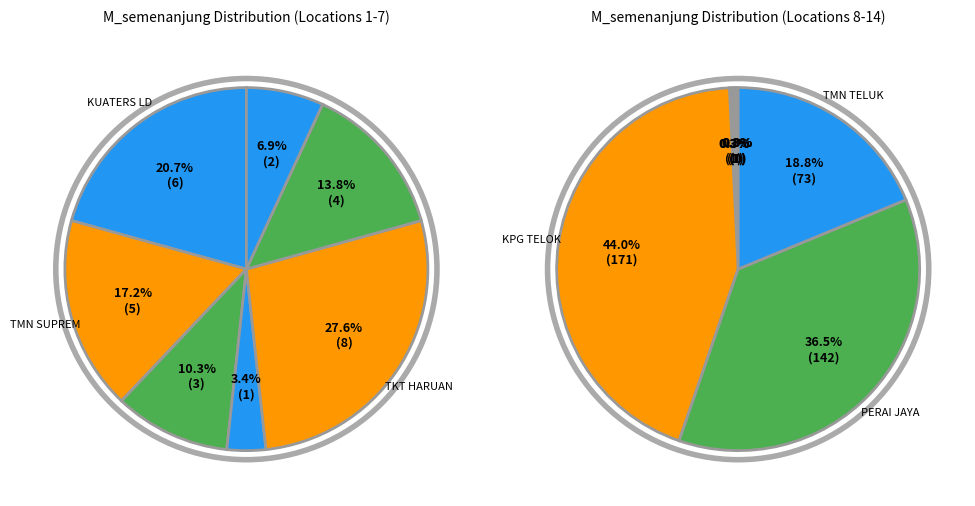

Approximately how many times larger is the value at TKT HARUAN 6 compared to KUATERS LDG PERAI?

1.3